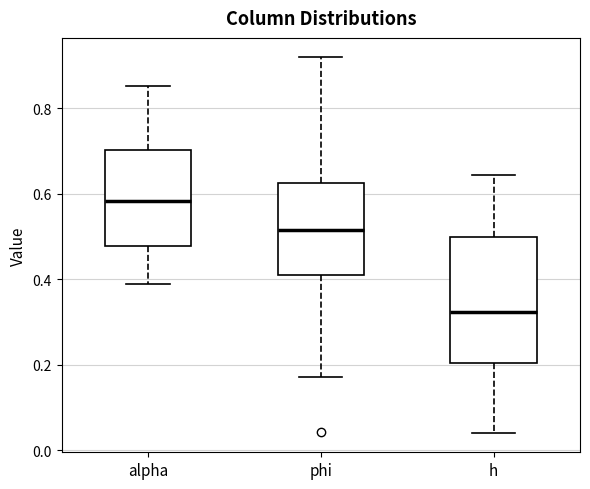

Reading left to right, read every box against the y-axis: the position of its median line, the range the box covers, and the ends of its whiskers. The values are not printed on the chart, so give them approximately, as read against the axis.

alpha: median 0.58, box 0.48 to 0.70, whiskers 0.38 to 0.86
phi: median 0.52, box 0.42 to 0.62, whiskers 0.18 to 0.92
h: median 0.32, box 0.20 to 0.50, whiskers 0.04 to 0.64